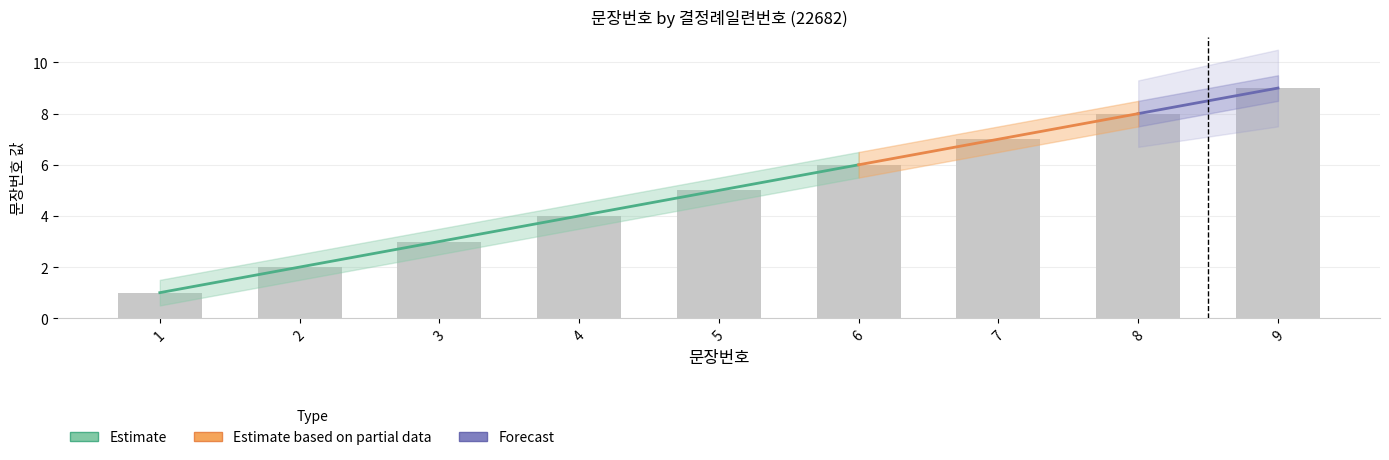

What is the value of the 8th bar from the left?

8